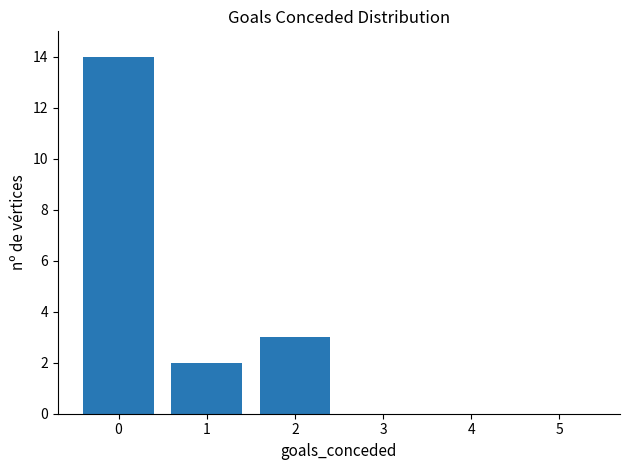

Does the chart contain stacked bars?

No